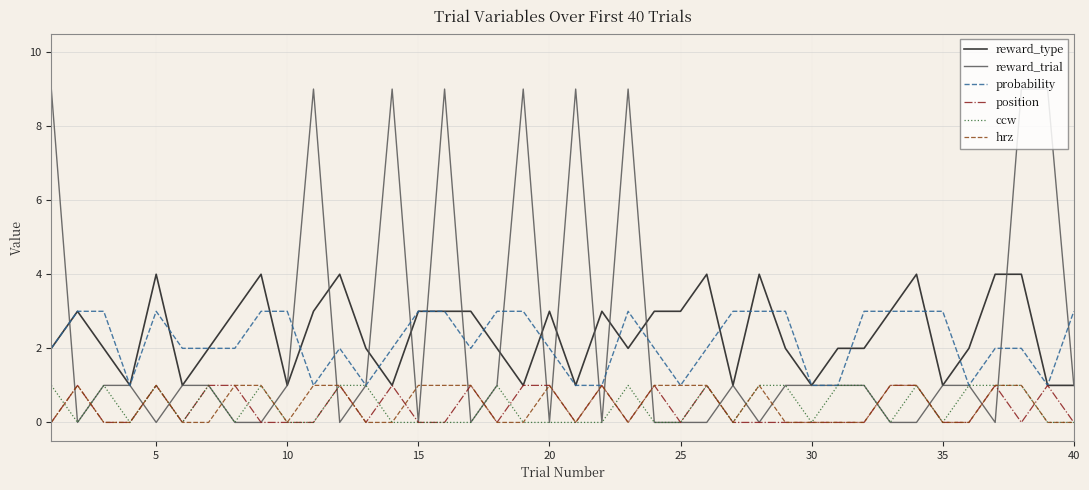

True or false: reward_trial has more than 2 interior local peaks.

True